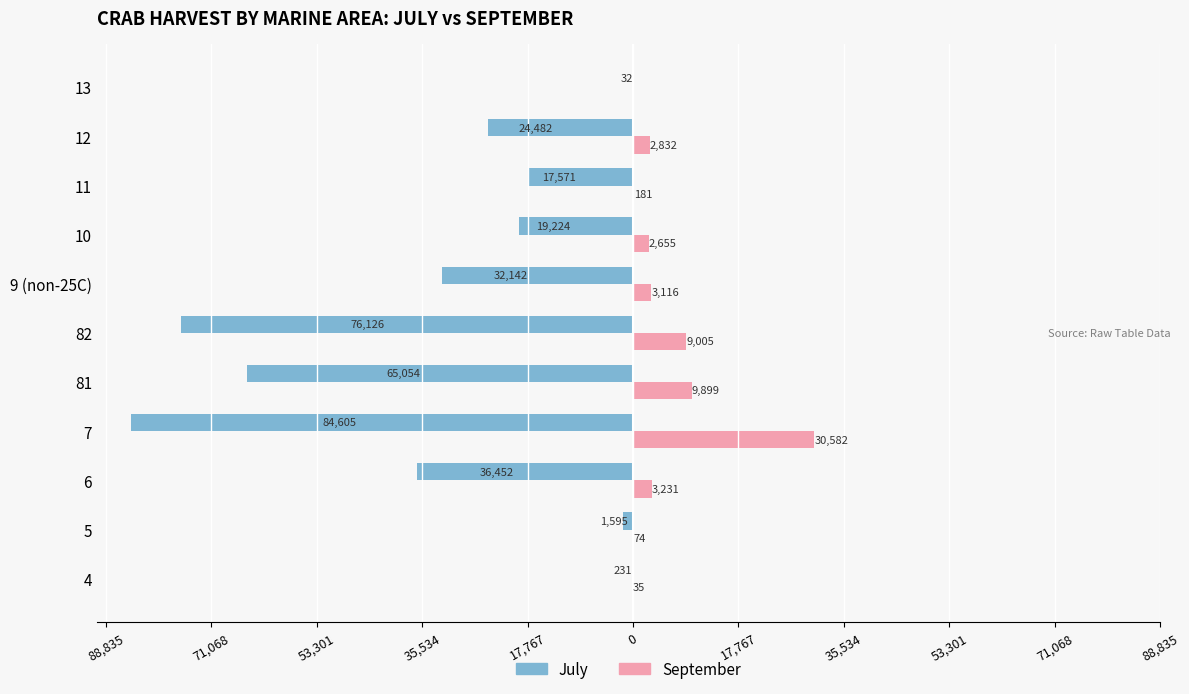

What are all the series names shown in the legend?

July, September